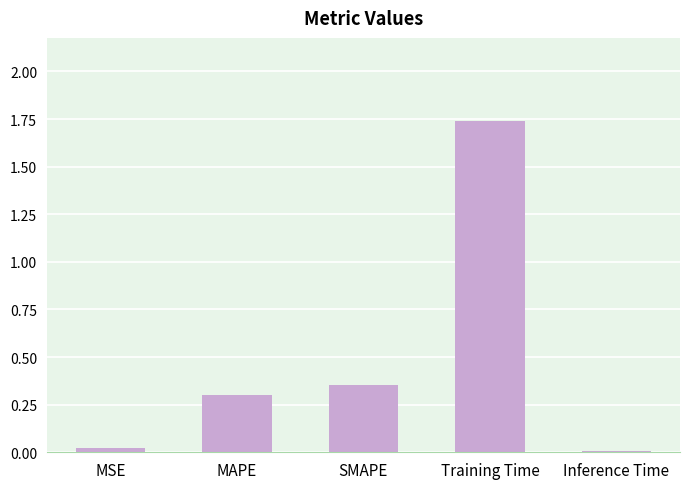

True or false: the data shows 0.3 at MAPE.

True